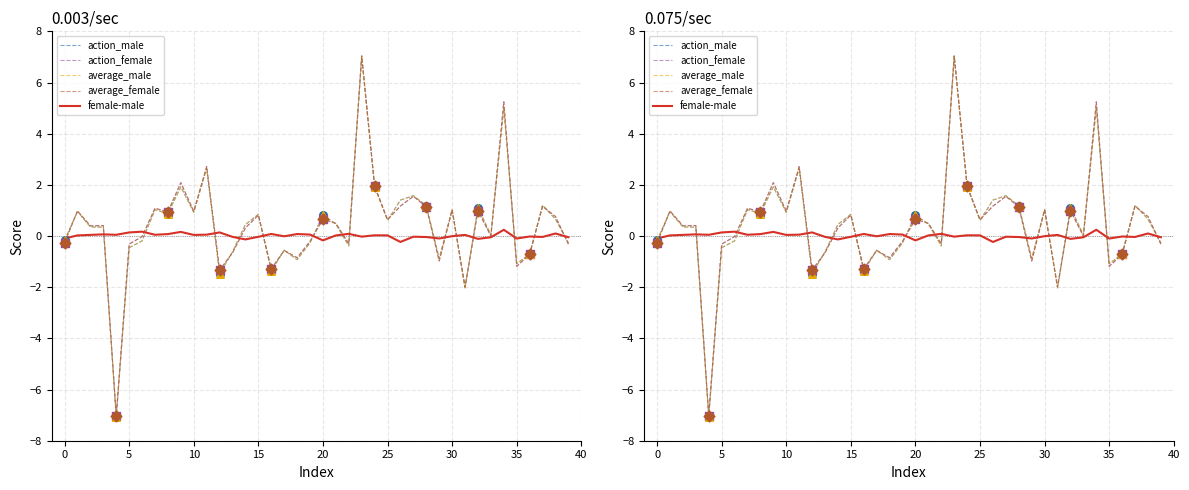

What is the total value across all series at 18?

-3.5